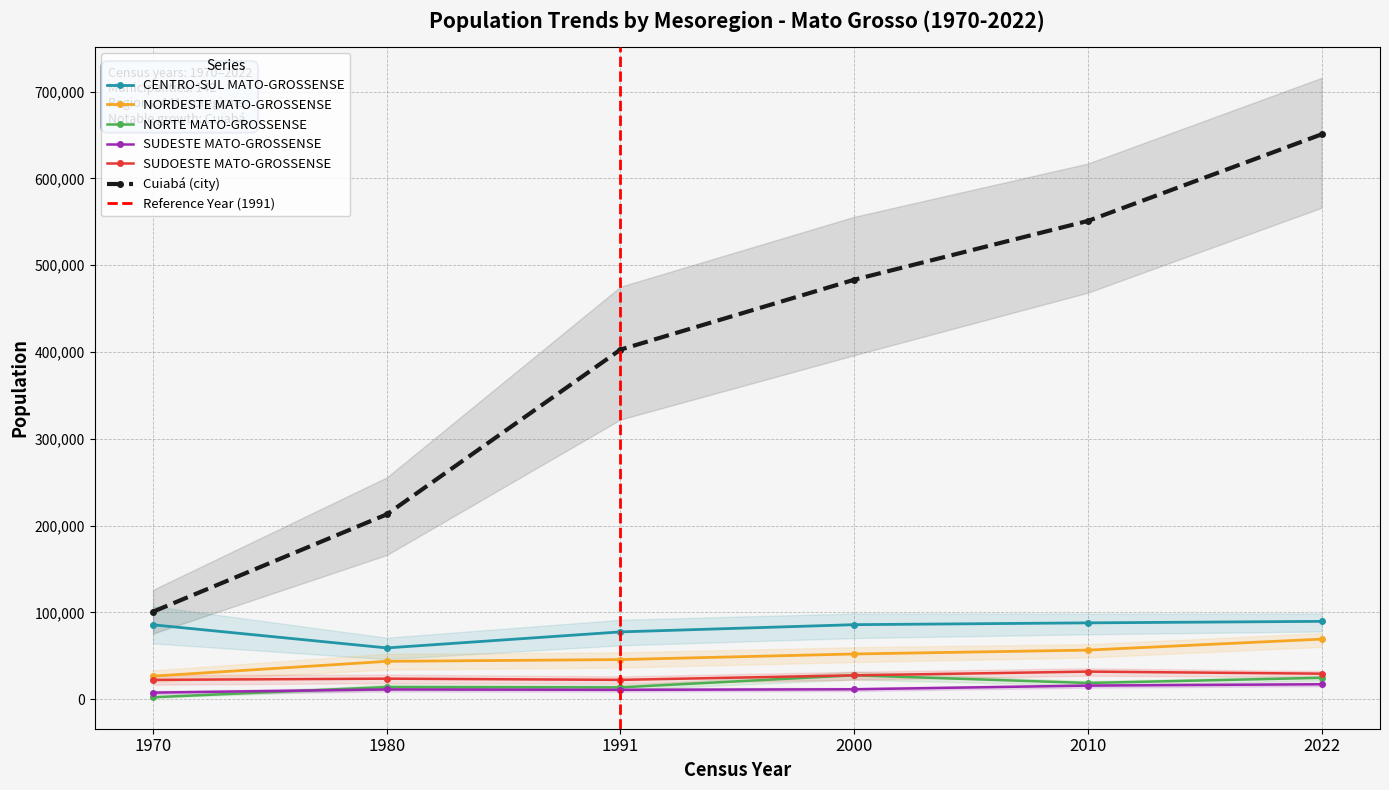

Where is SUDOESTE MATO-GROSSENSE nearest to the value 27021?

2000